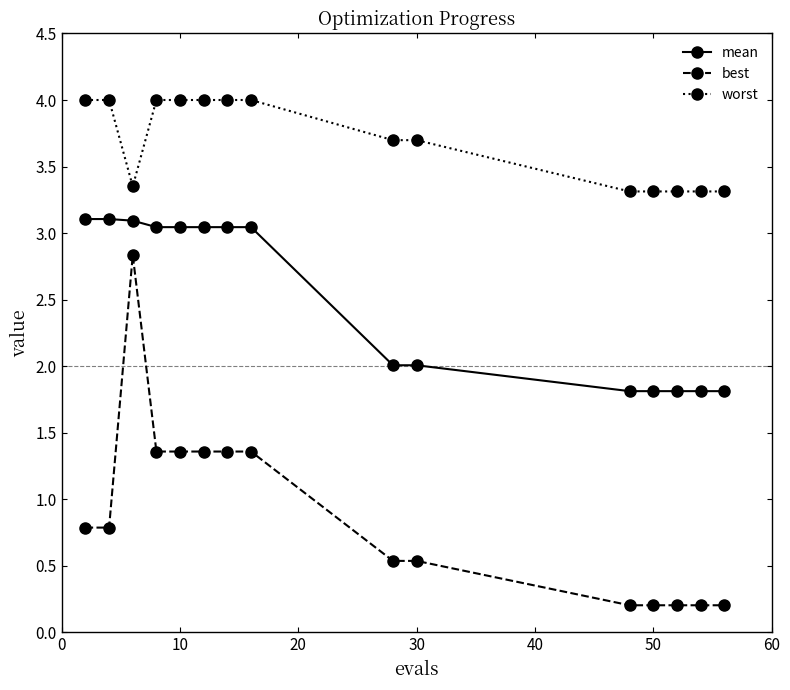

What are all the series names shown in the legend?

mean, best, worst